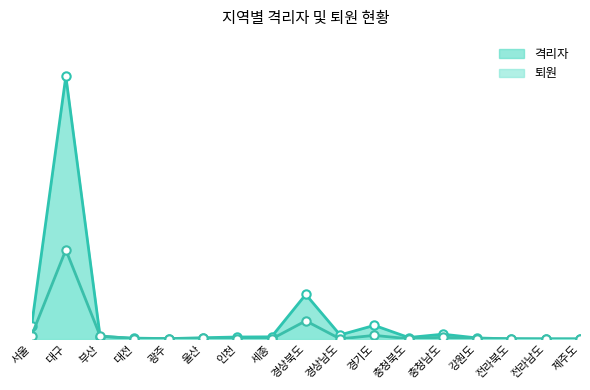

True or false: 퇴원 has more than 0 interior local peaks.

True